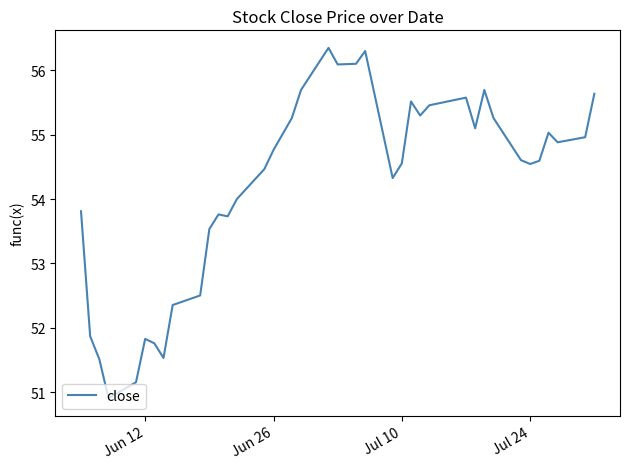

What is the smallest value displayed?

50.9